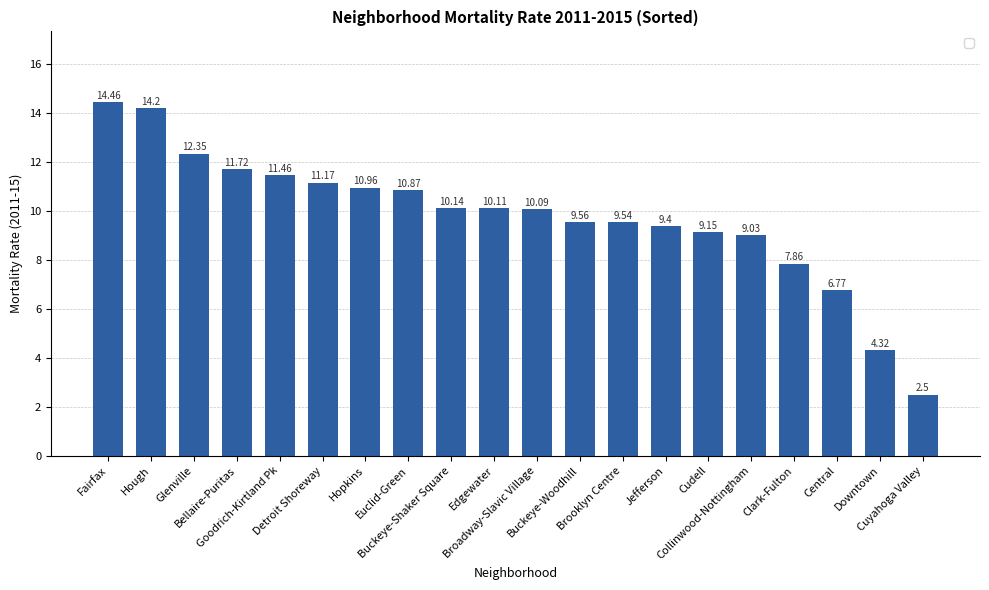

The chart shows a value of 5.4 at Edgewater. True or false?

False